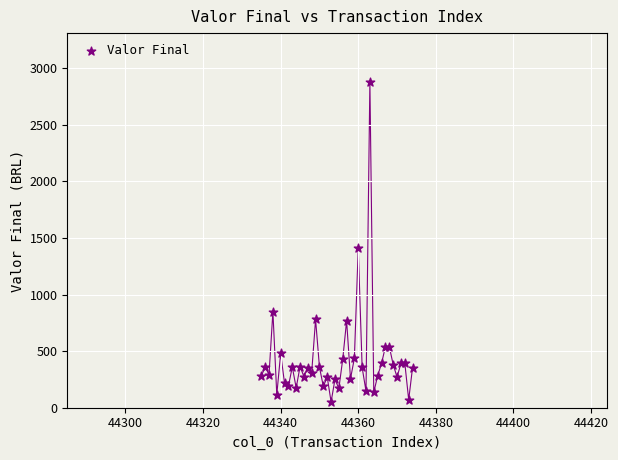

What Y value in the scatter plot is closest to 1465?

1412